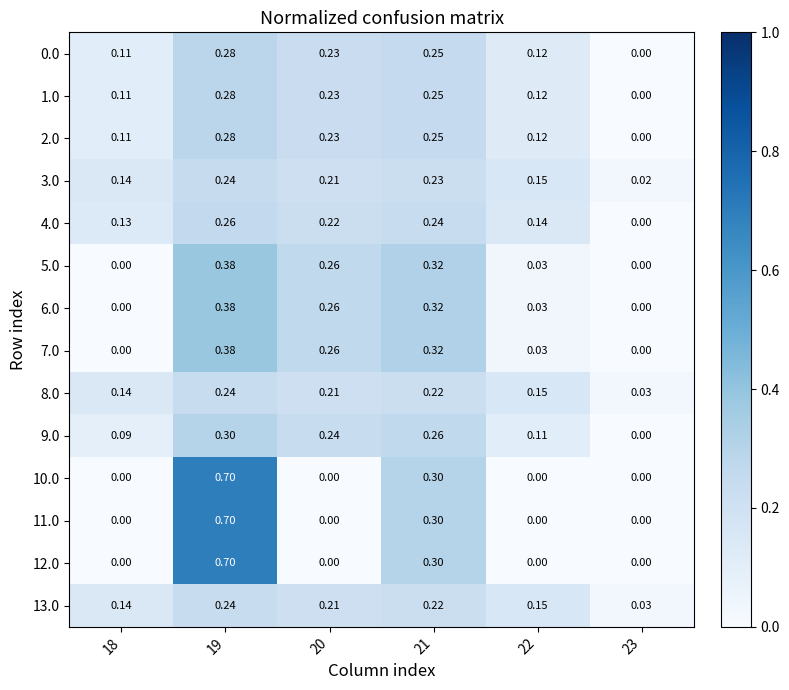

Is the value of 9.0 at 18 greater than the value of 2.0 at 21?

No